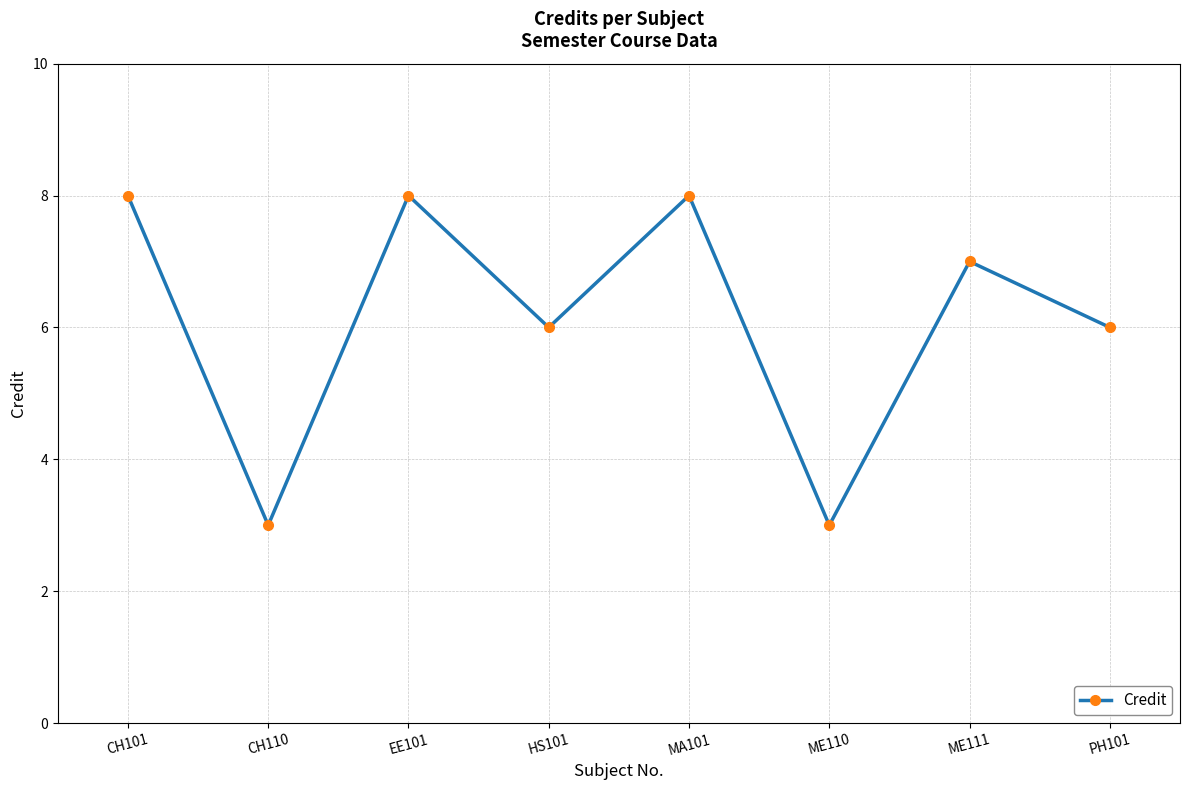

How many points are higher than both their immediate neighbors (excluding endpoints)?

3